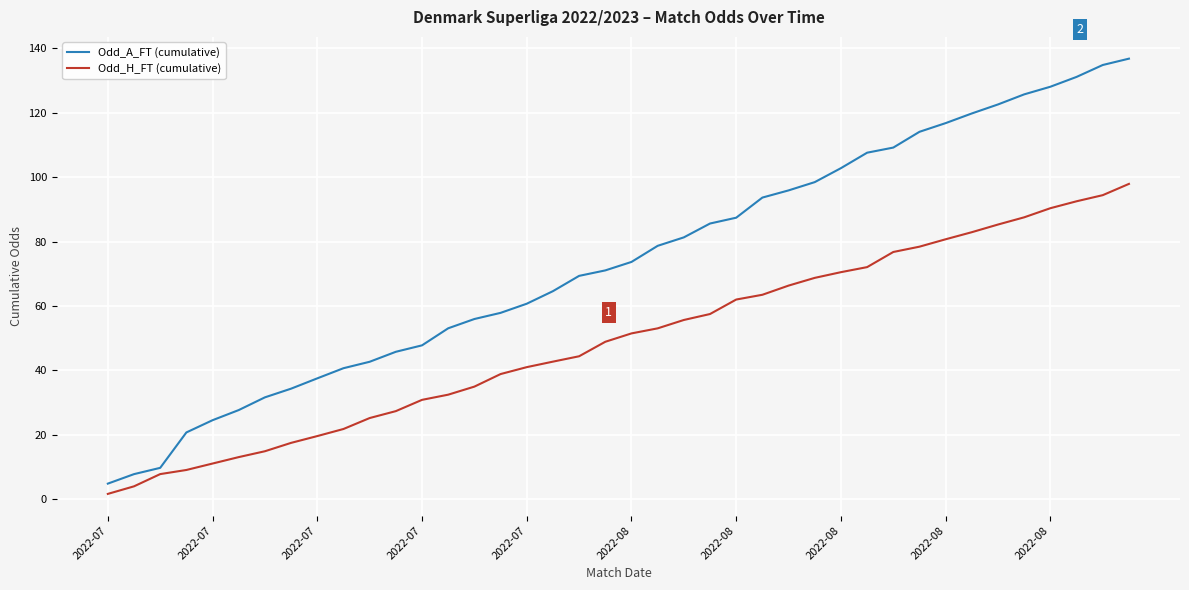

What is the maximum value shown in the chart?

136.8